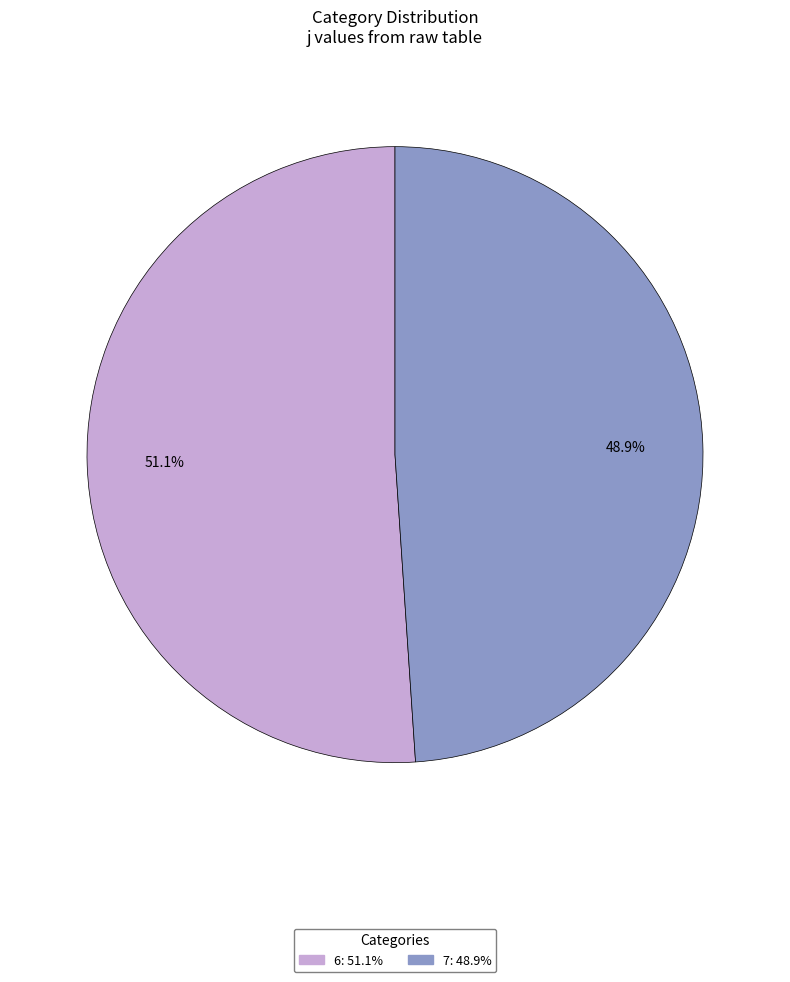

Do 6 and 7 together represent more than half of the pie?

Yes